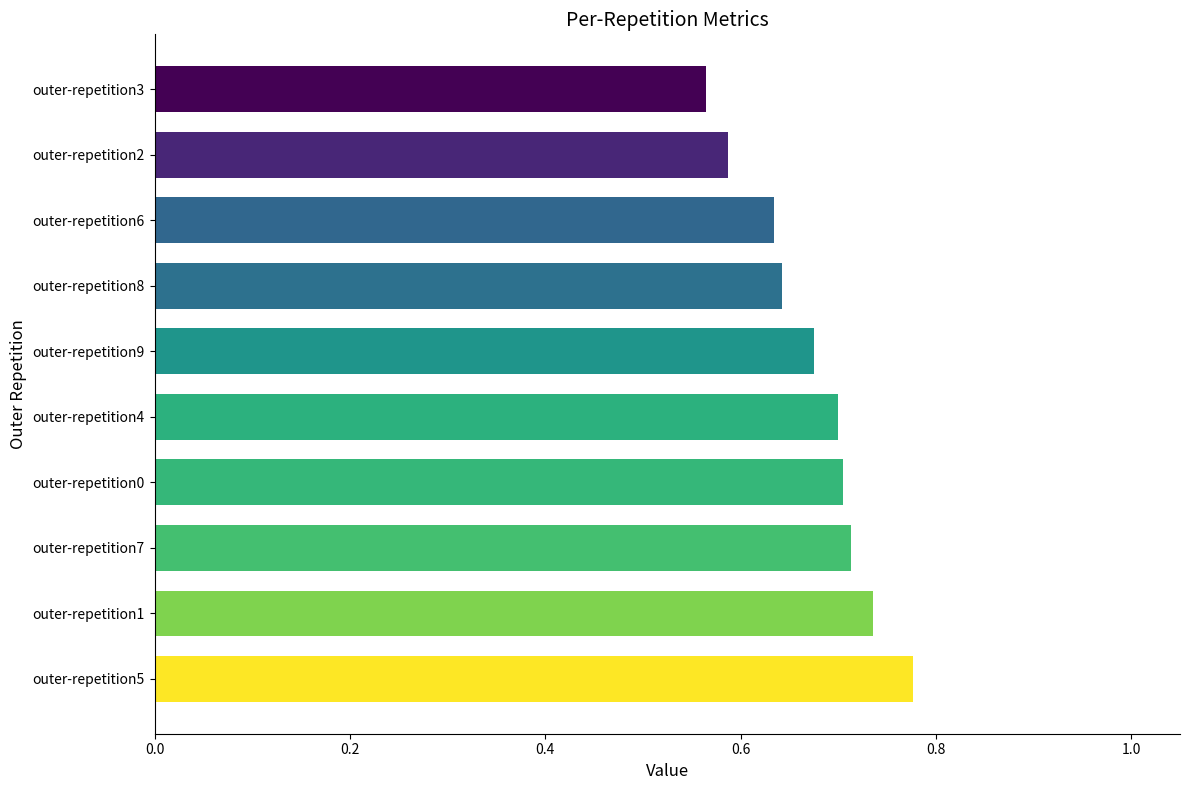

The chart shows a value of 0.7 at outer-repetition4. True or false?

True